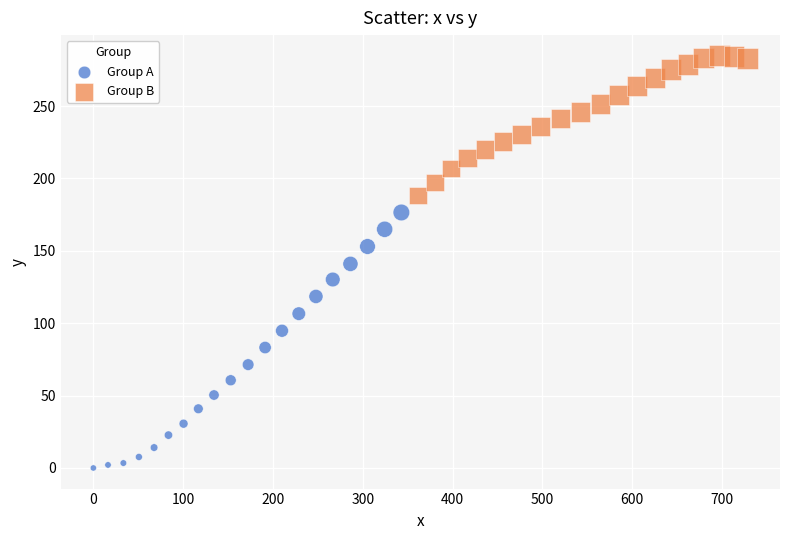

Which series has the widest spread of Y values?

Group A